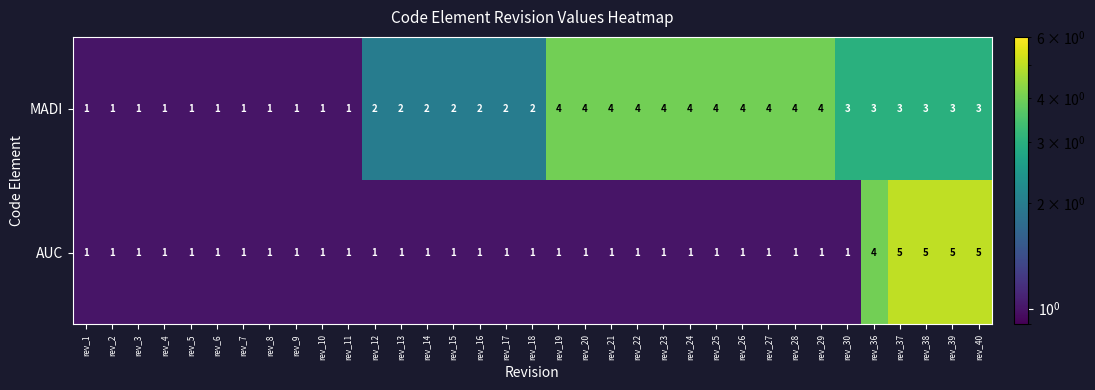

What is the spread (max minus min) of values at rev_29?

3